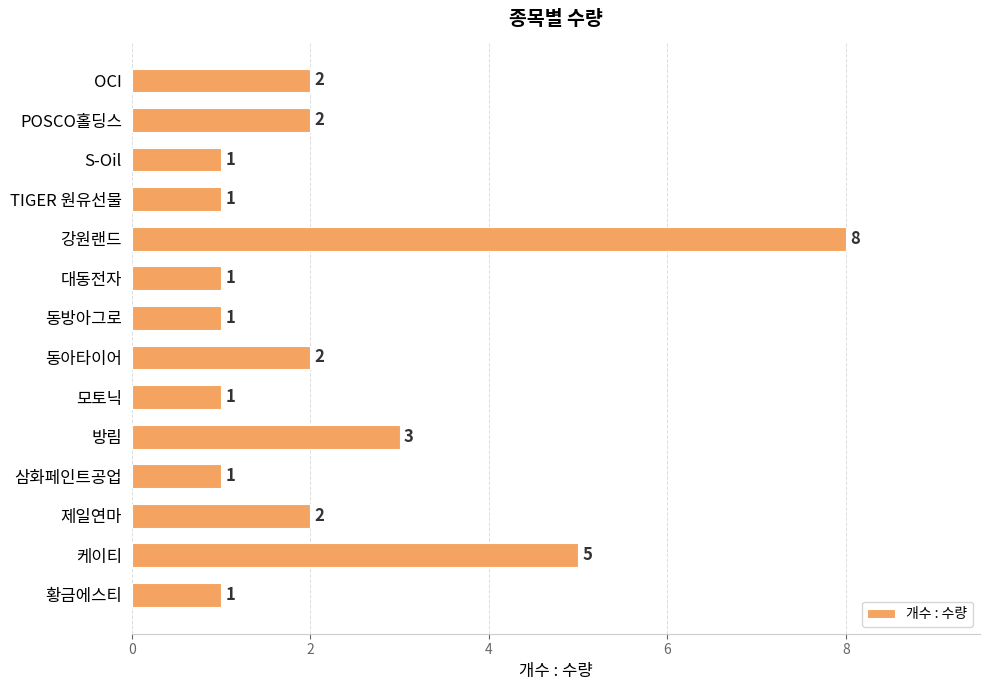

Which category has the highest value across all series?

강원랜드